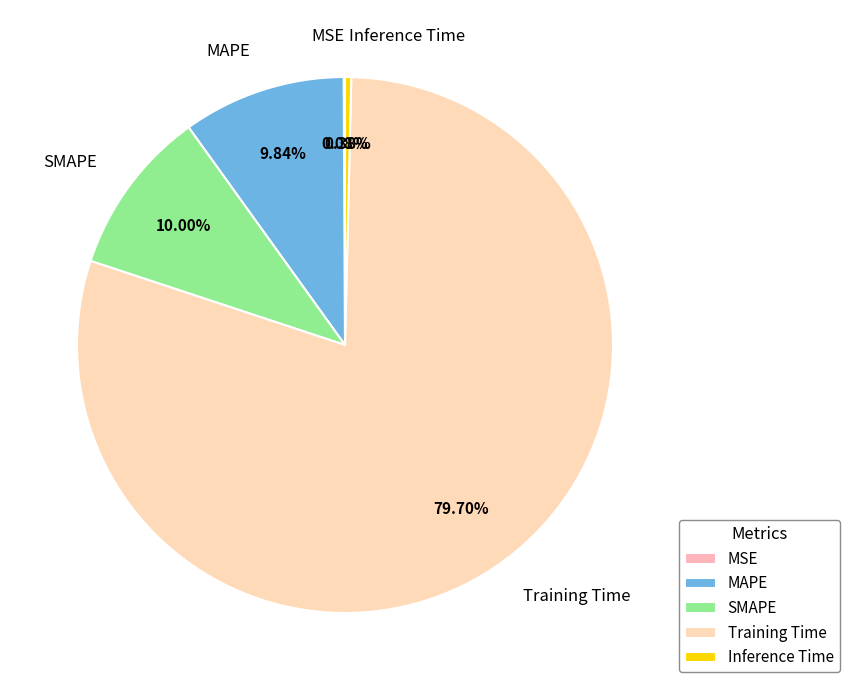

What portion of the pie excludes Training Time?

20.3%